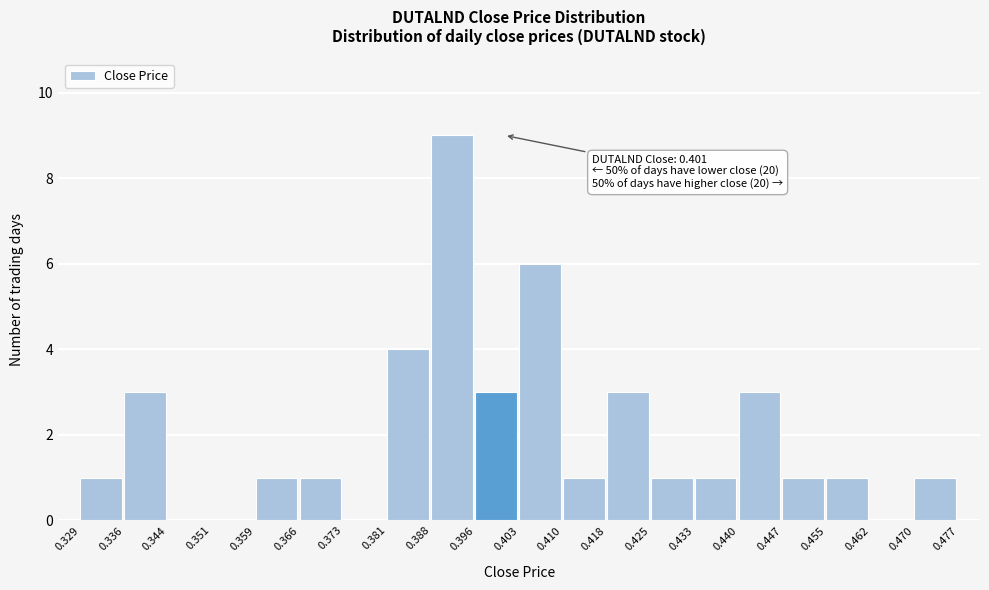

Over which range of the x-axis is the bar tallest?

0.388 to 0.396